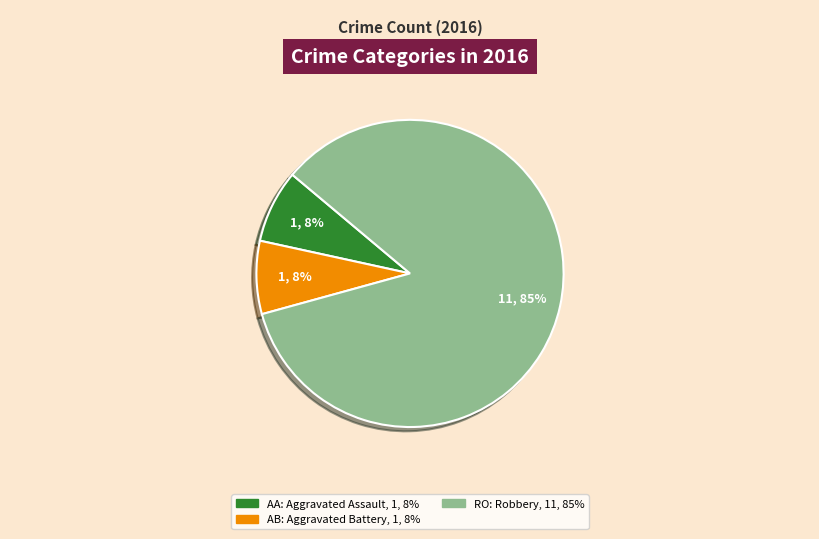

Does any single category account for the majority?

Yes